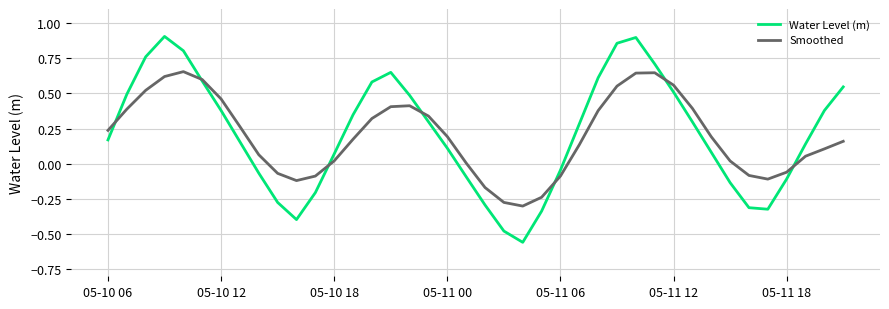

Which series has the widest spread of values?

Water Level (m)